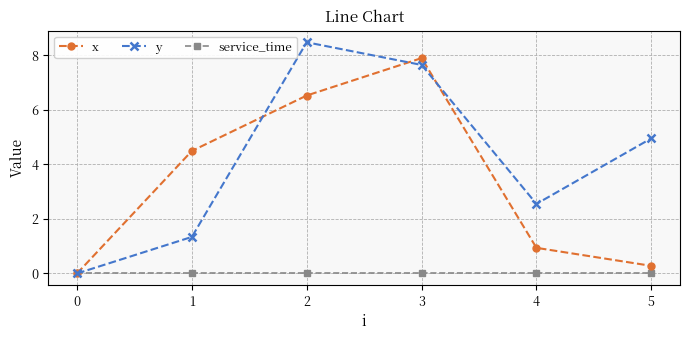

The value of y at 3 is 7.6. True or false?

True